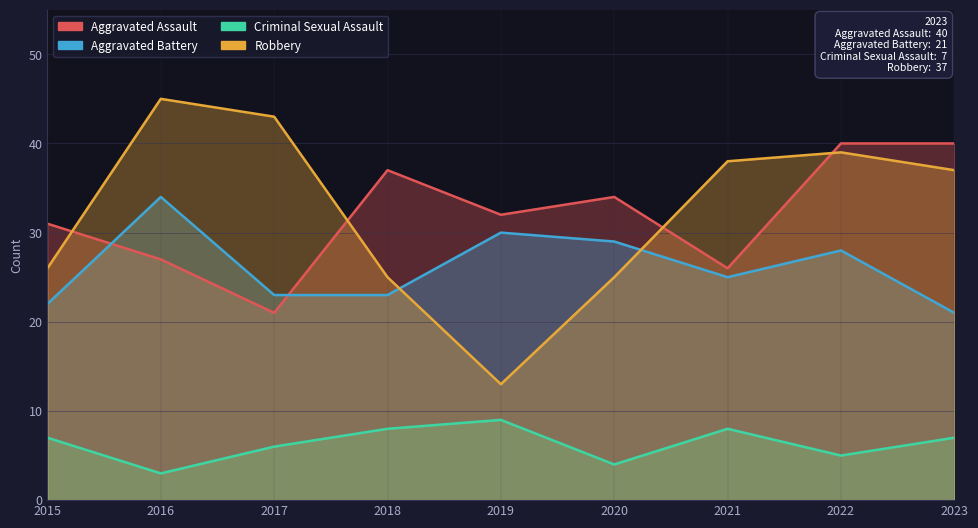

What are all the series names shown in the legend?

Aggravated Assault, Aggravated Battery, Criminal Sexual Assault, Robbery